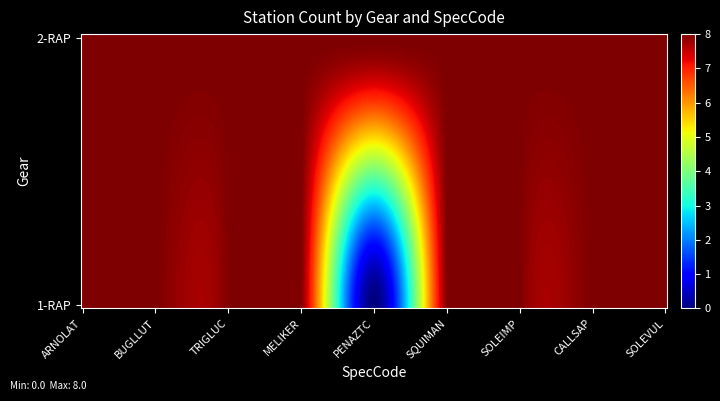

Reading left to right, list all the values displayed in this chart.

2-RAP: ARNOLAT=8	BUGLLUT=8	TRIGLUC=8	MELIKER=8	PENAZTC=8	SQUIMAN=8	SOLEIMP=8	CALLSAP=8	SOLEVUL=8
1-RAP: ARNOLAT=8	BUGLLUT=8	TRIGLUC=8	MELIKER=8	PENAZTC=0	SQUIMAN=8	SOLEIMP=8	CALLSAP=8	SOLEVUL=8